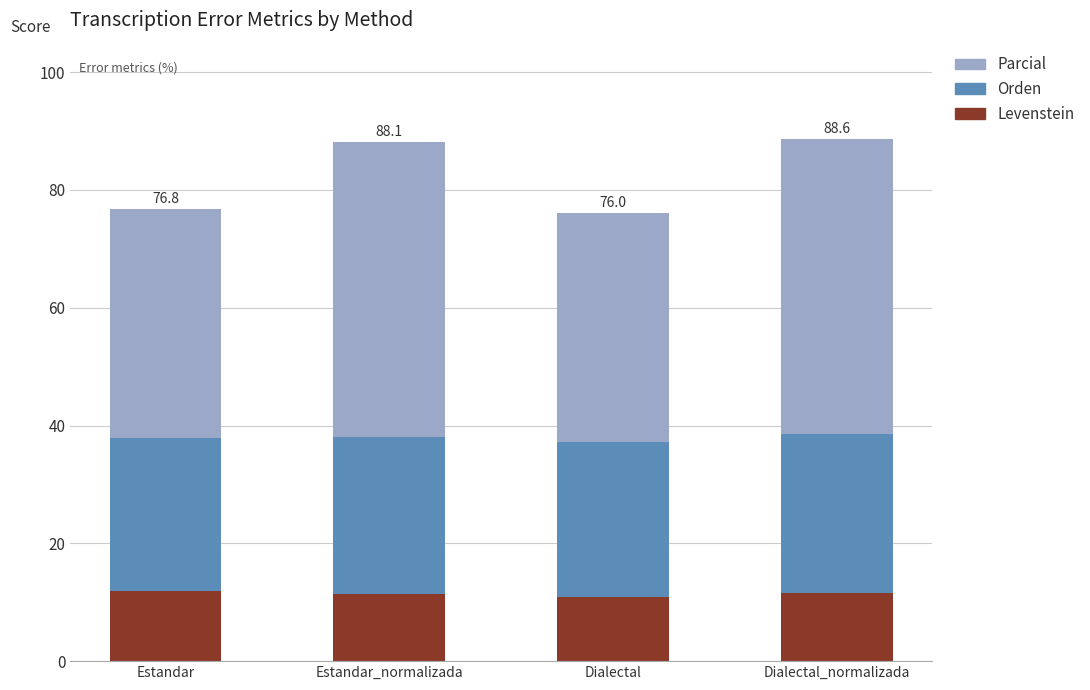

True or false: Levenstein has a value of 11.9 at Estandar.

True